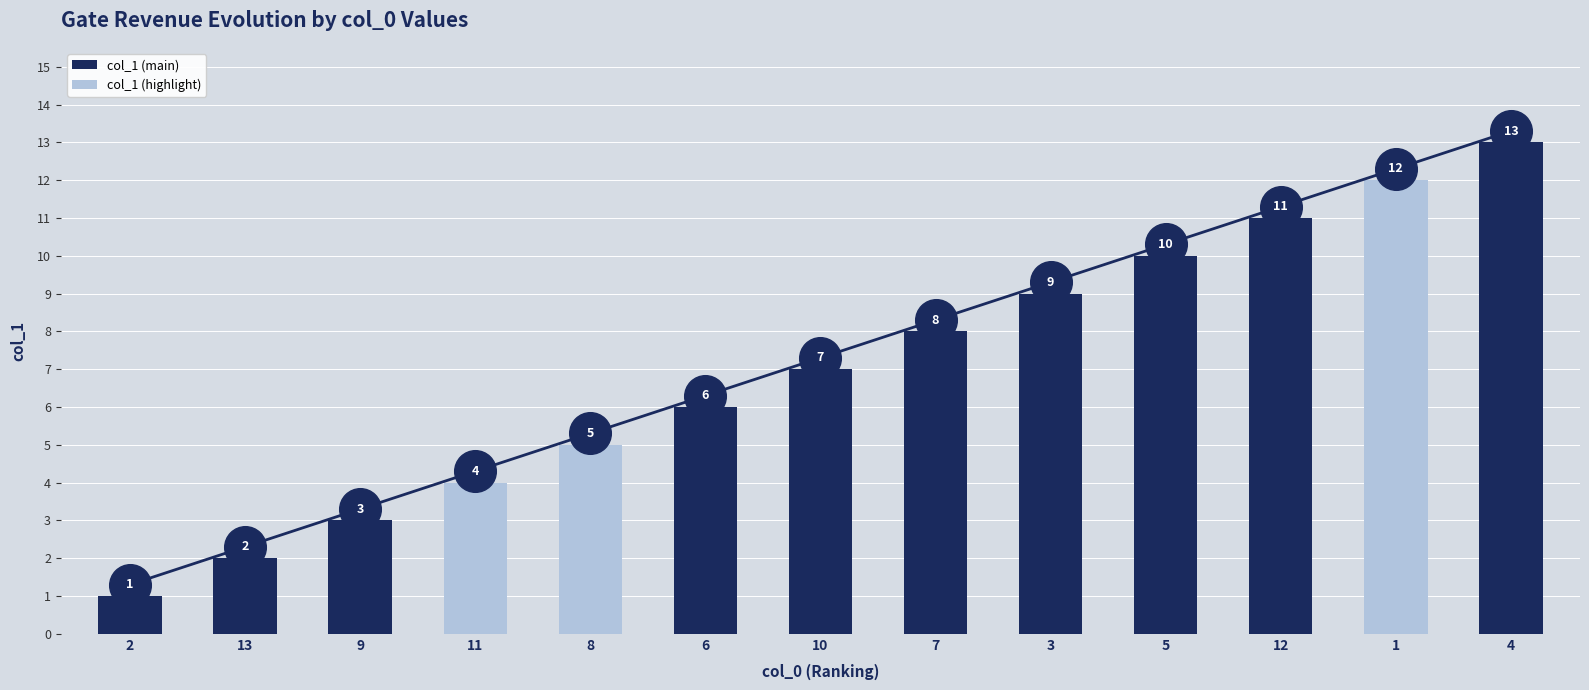

What is the change in value from 11 to 10?

+3